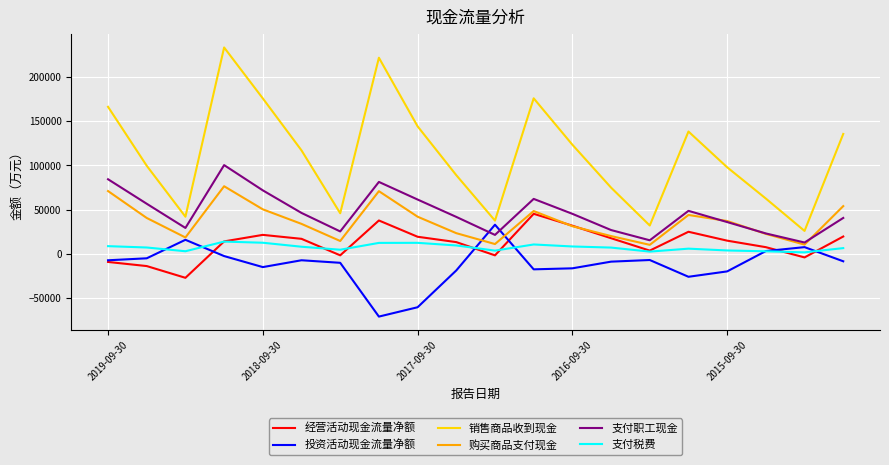

In 投资活动现金流量净额, how many points are lower than both neighbors (excluding endpoints)?

4